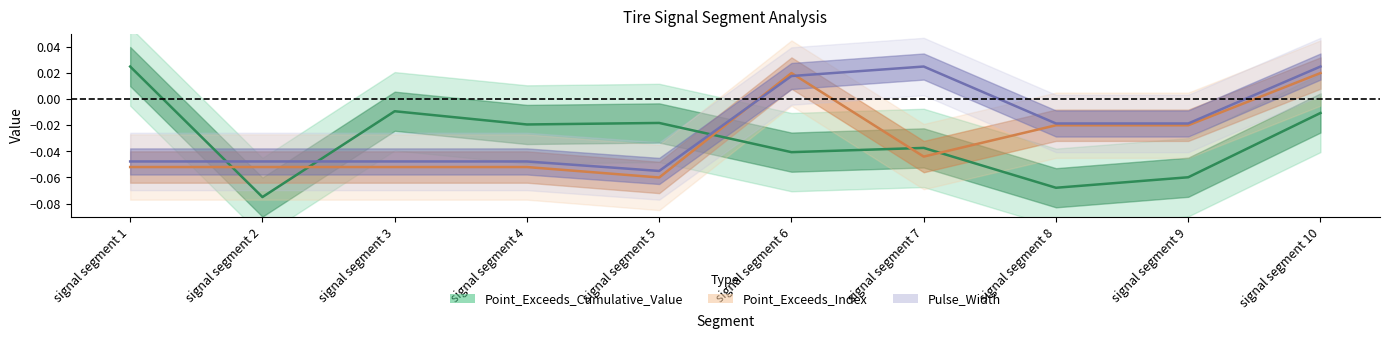

Which category has the highest value in the Point_Exceeds_Cumulative_Value series?

signal segment 1